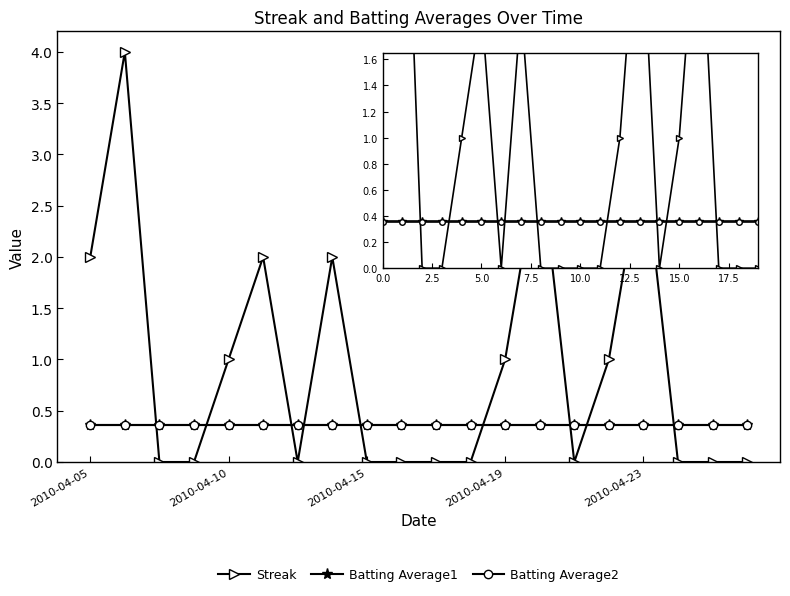

What is the value of the Streak point at the 13th from the left?

1.0